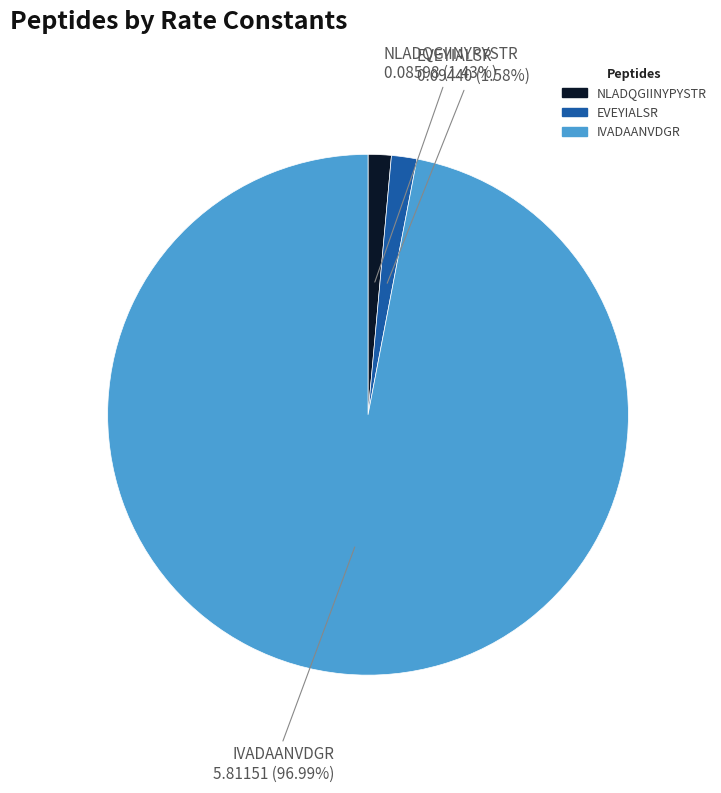

To the nearest percent, what portion does NLADQGIINYPYSTR represent?

1%